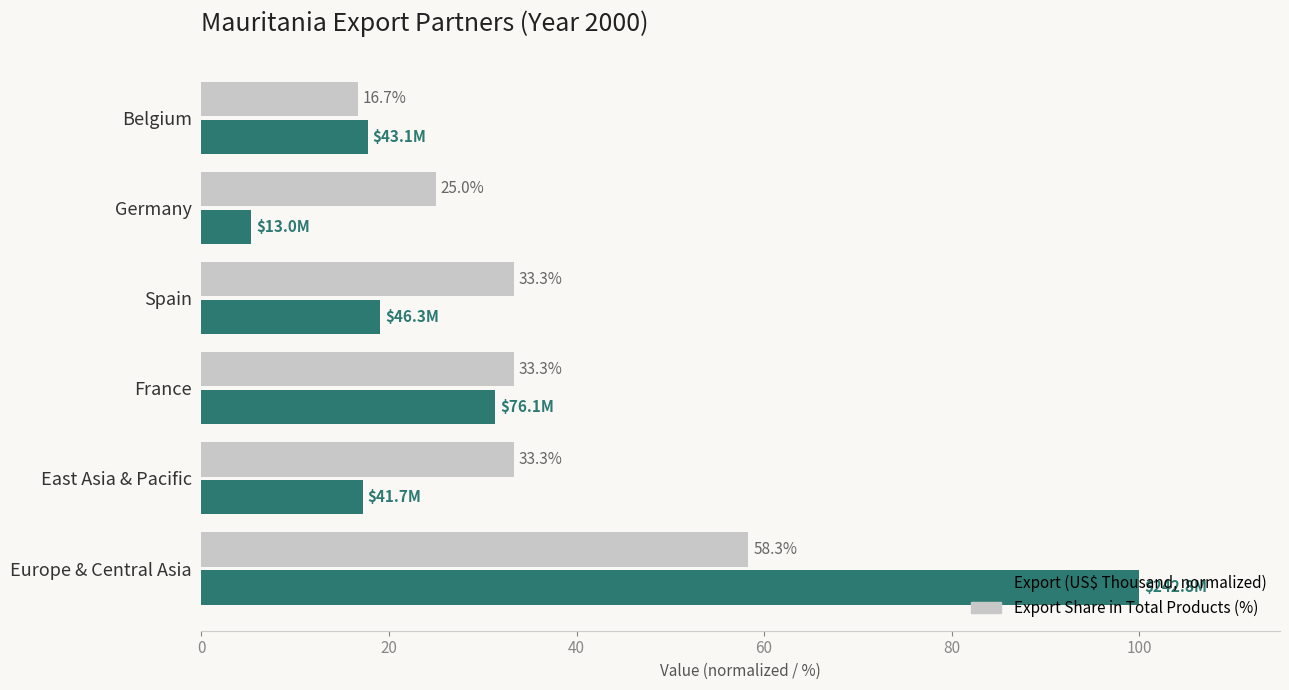

What are all the series names shown in the legend?

Export (US$ Thousand, normalized), Export Share in Total Products (%)